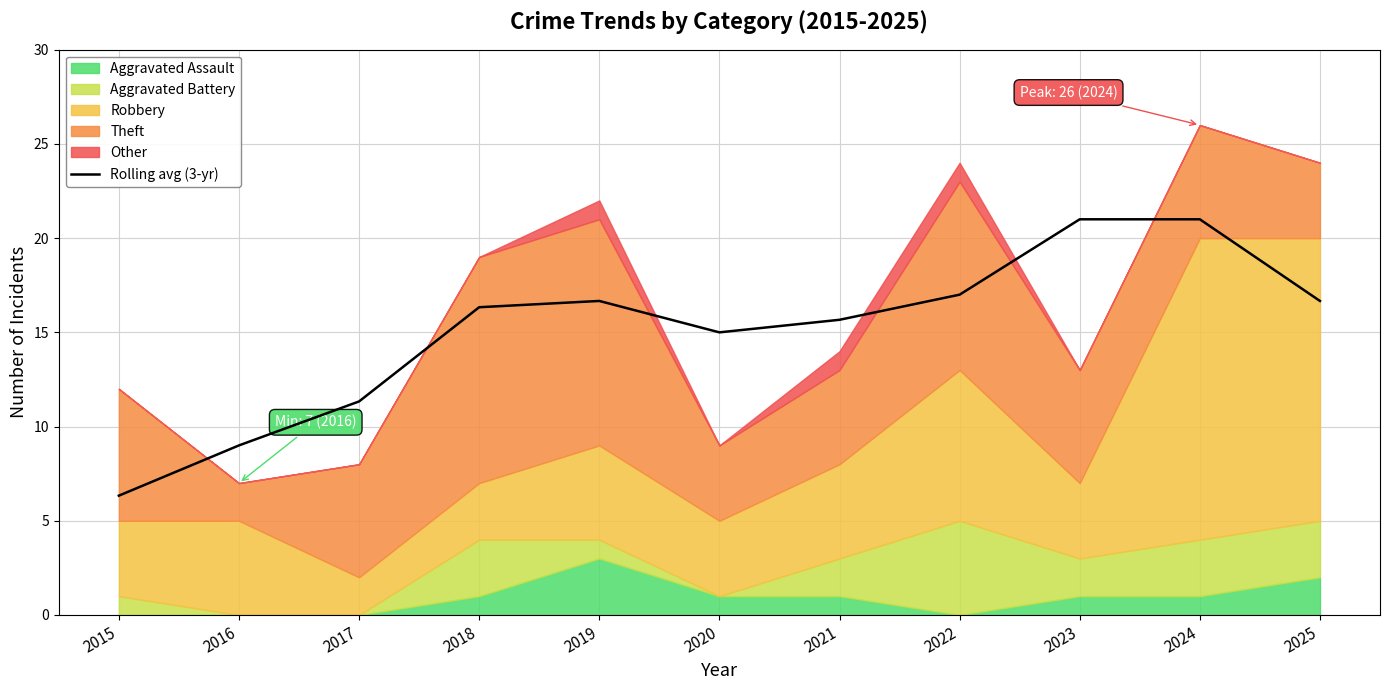

At which category does the chart reach its minimum across all series?

2015